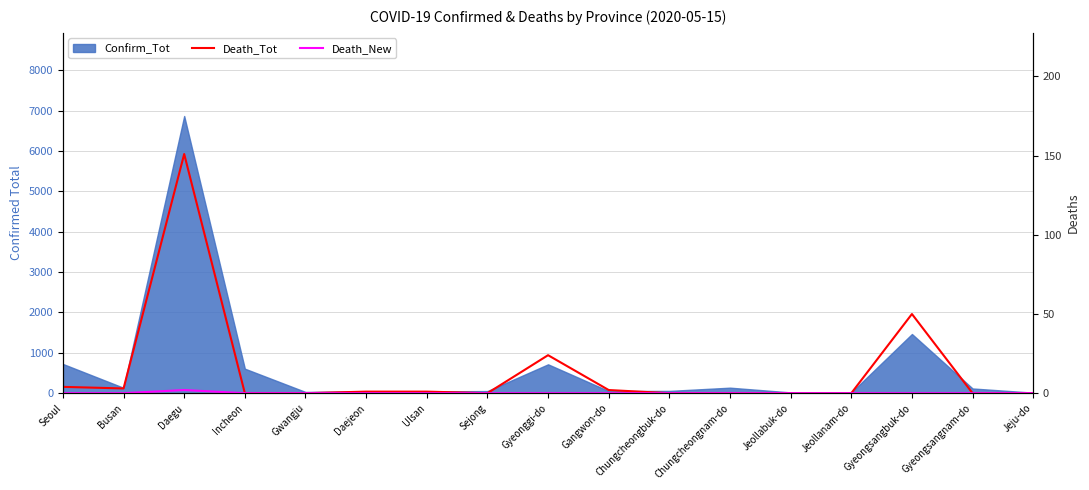

True or false: Death_Tot and Death_New intersect in this chart.

False